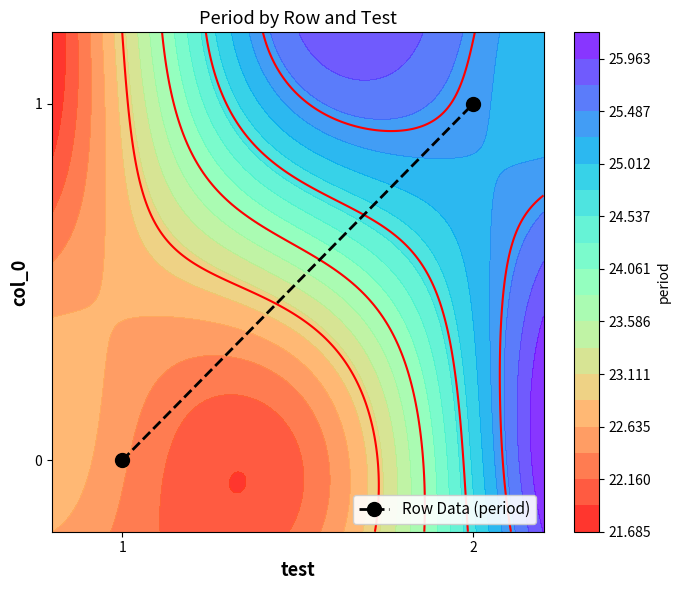

The value at 2 is 1. True or false?

True